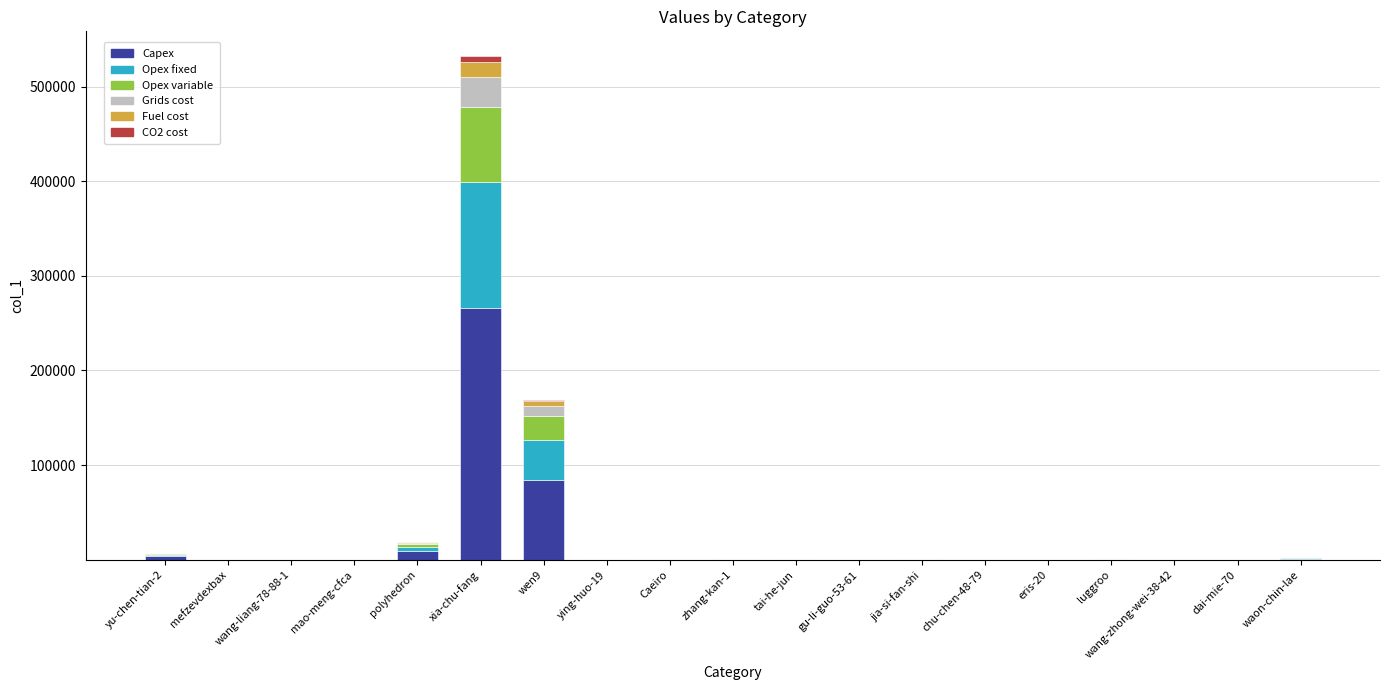

How many series are shown in this chart?

6